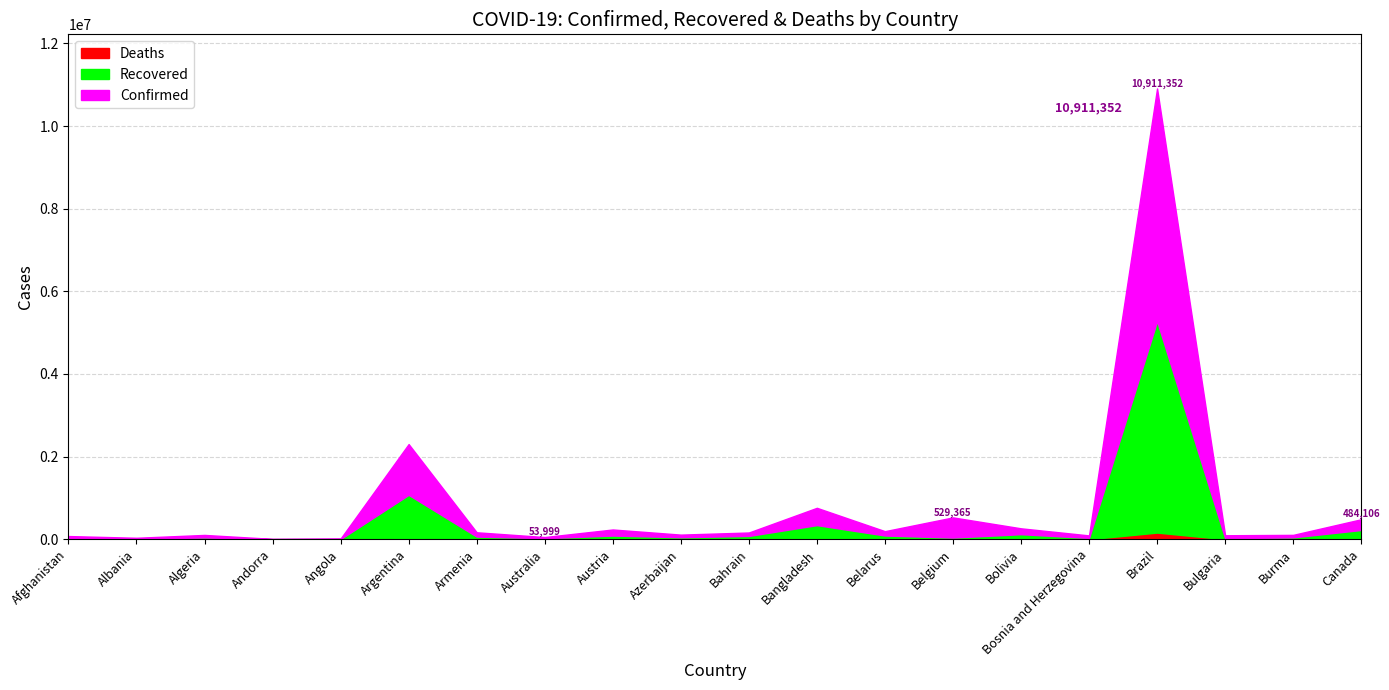

Rank the series at Afghanistan from highest to lowest value.

Confirmed, Recovered, Deaths